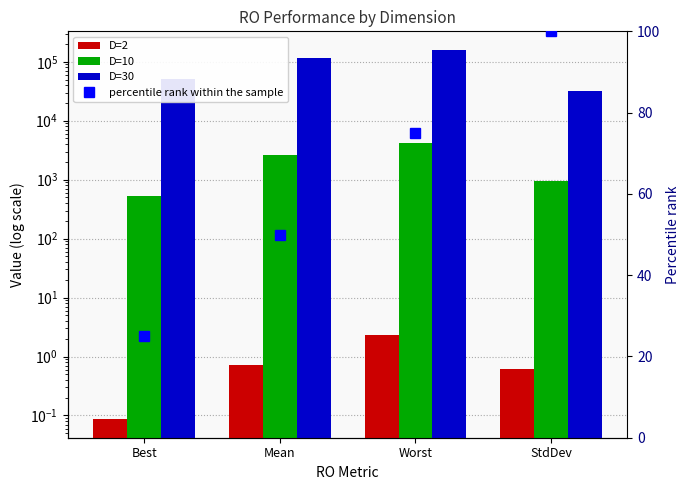

List the labels in order of D=2 value, largest first.

Worst, Mean, StdDev, Best